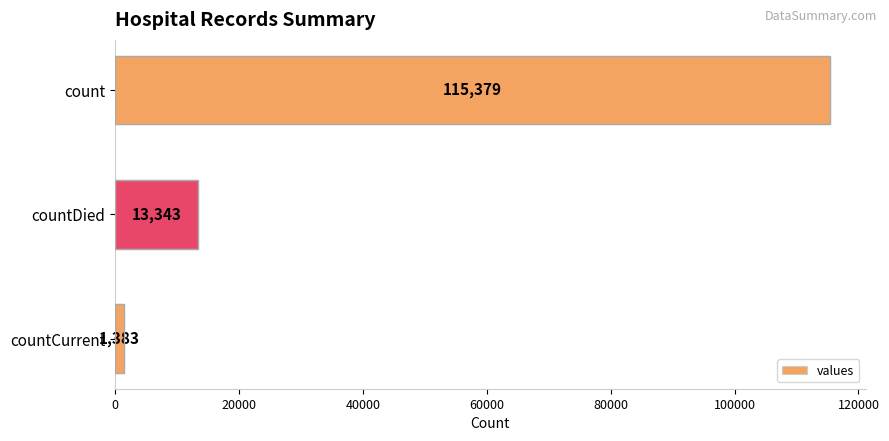

Count the values in the range 1383 to 115379.

3